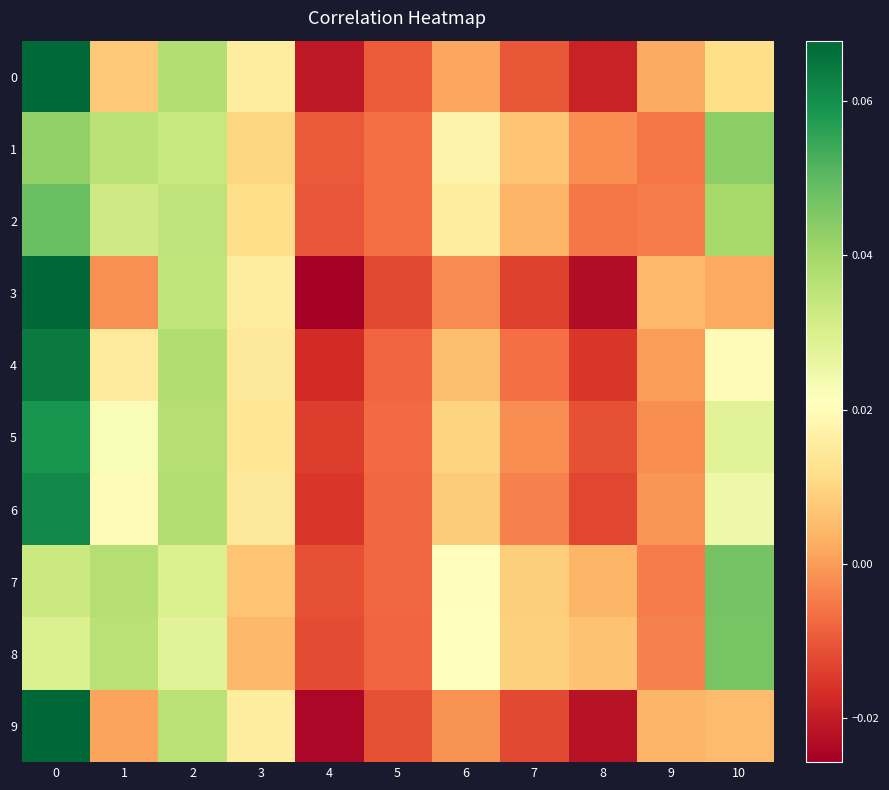

Which series has the widest spread of values?

3